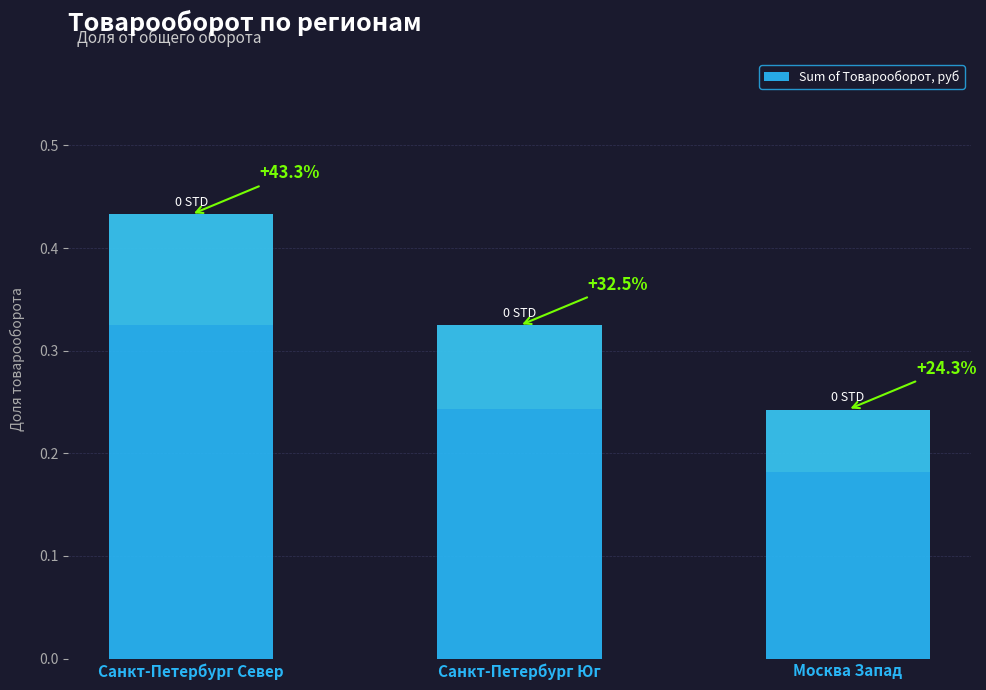

Are the bars horizontal?

No